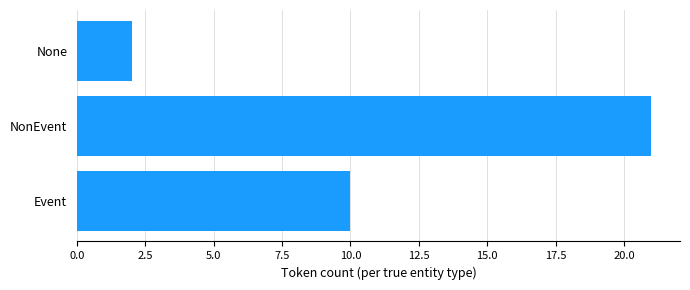

At which label is the value closest to 11?

Event